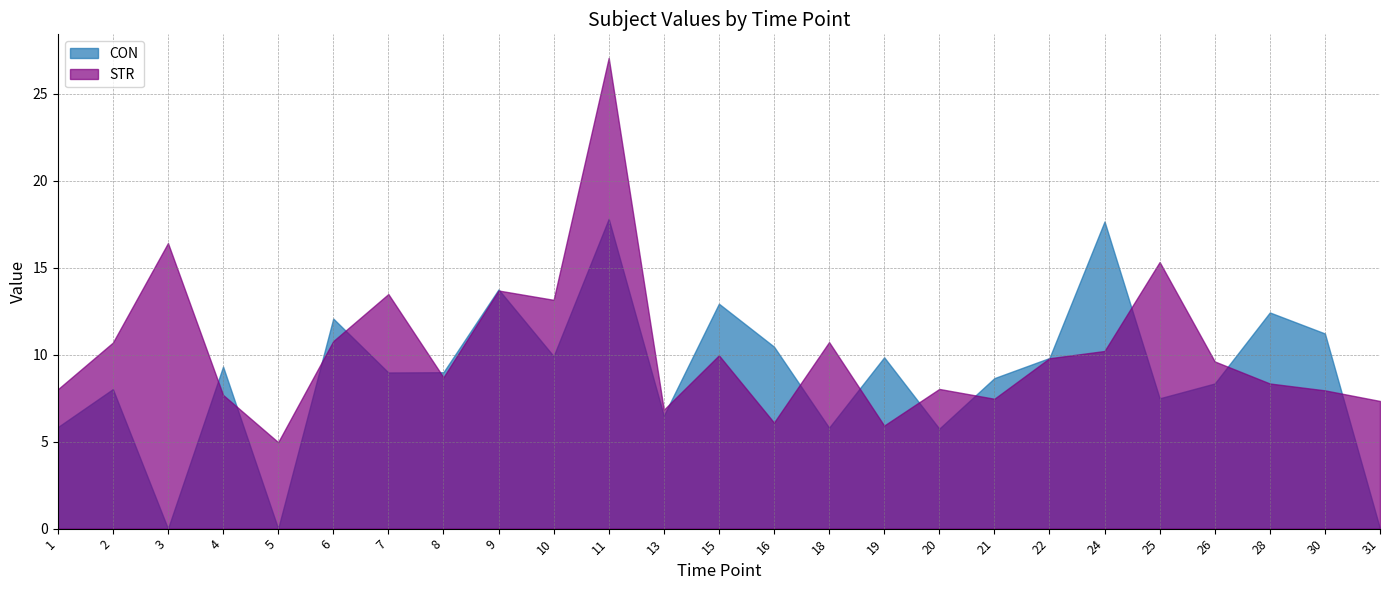

How many values in the CON series exceed 8?

17